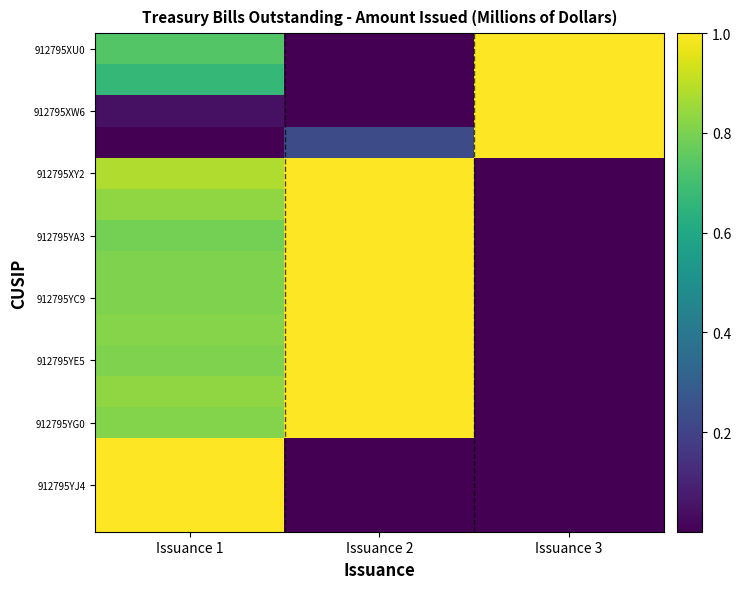

At how many categories does at least one series exceed 0?

3